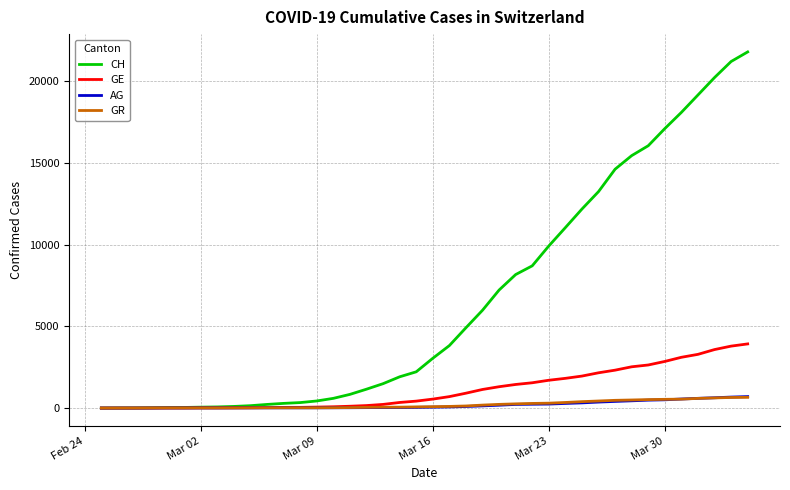

What is the greatest value displayed?

21806